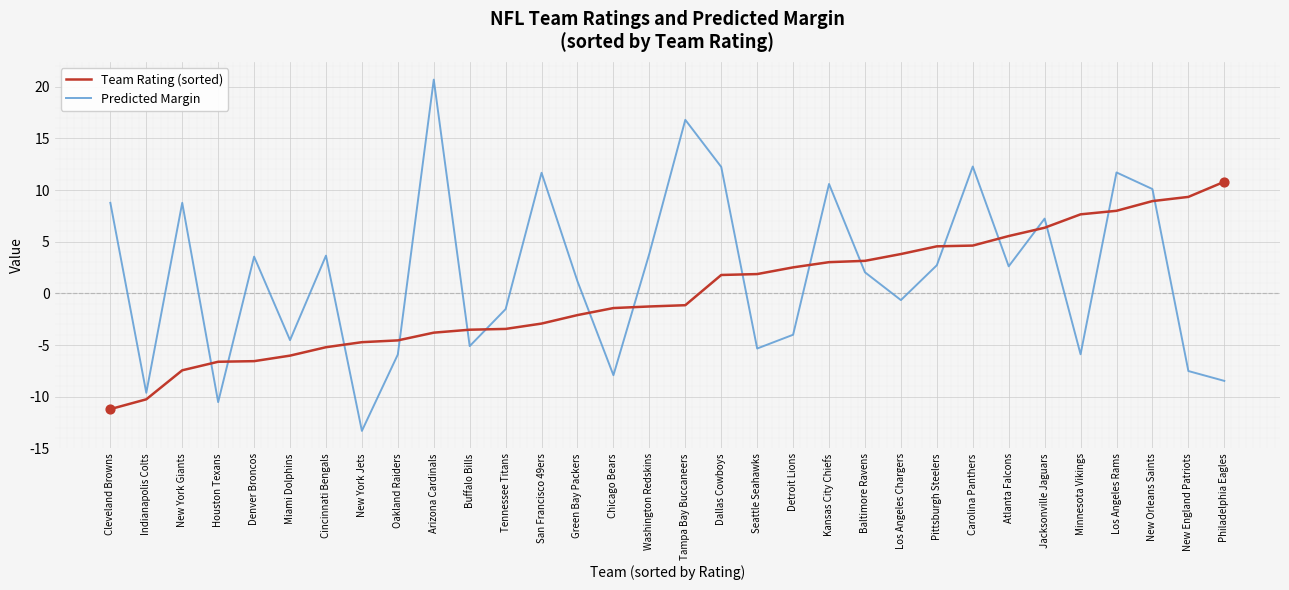

Between Indianapolis Colts and New Orleans Saints, which series saw the biggest shift?

Predicted Margin